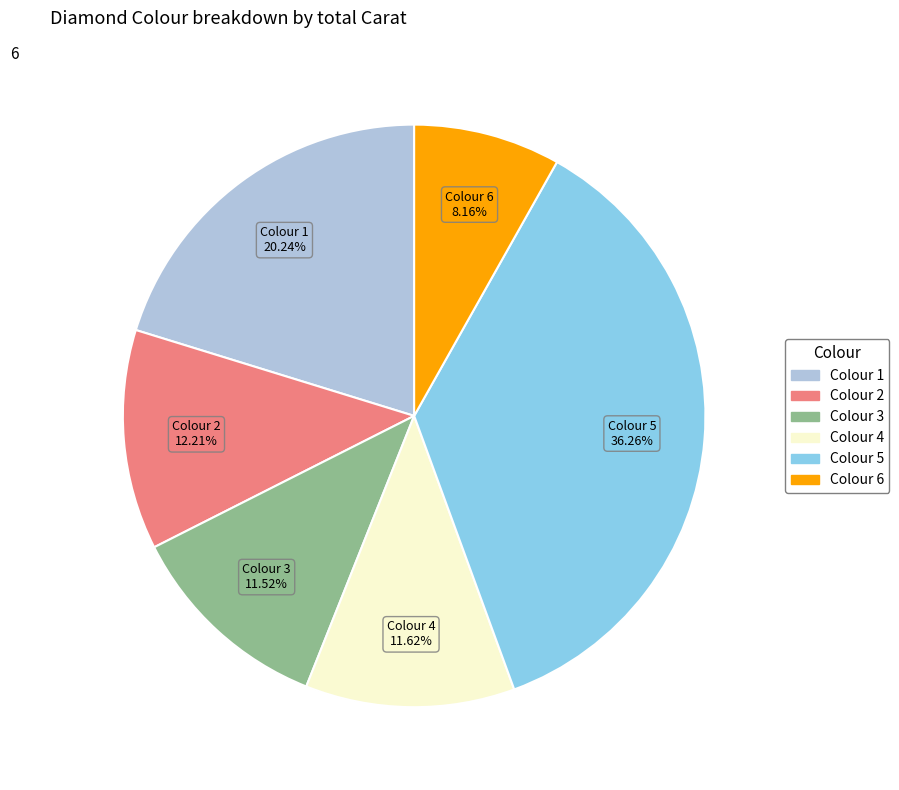

Does any single category account for the majority?

No